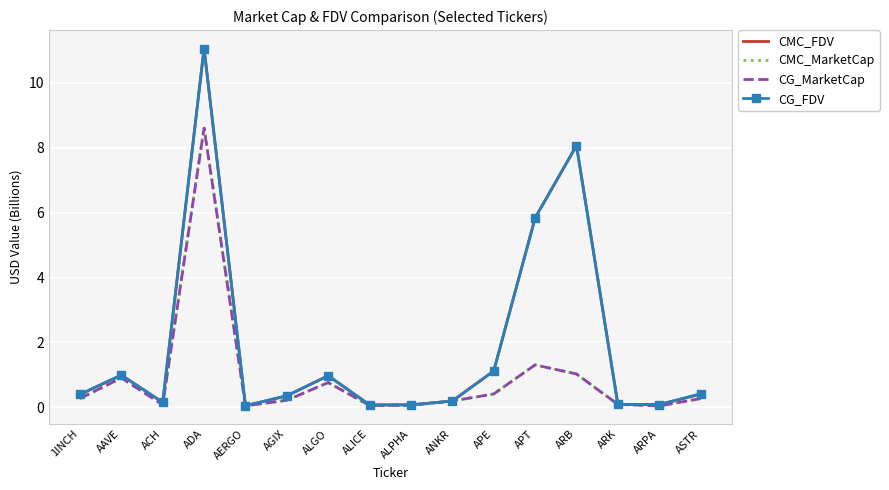

At which label does CMC_MarketCap reach its peak?

ADA